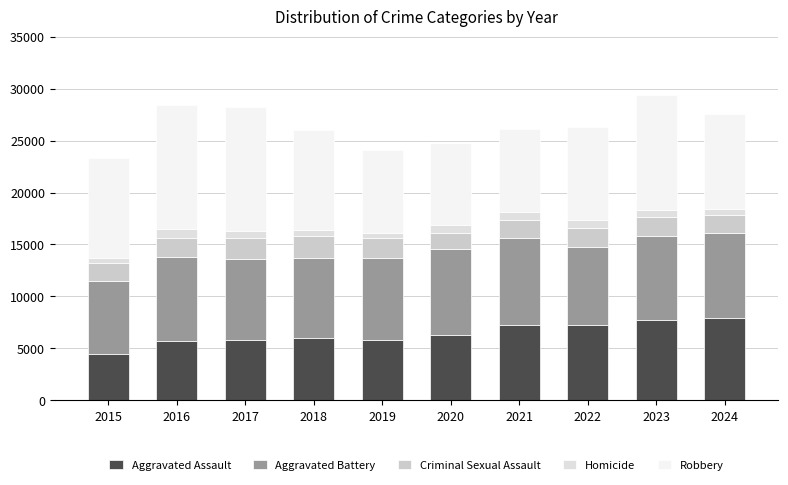

Are the bars grouped side by side (vs. stacked)?

No